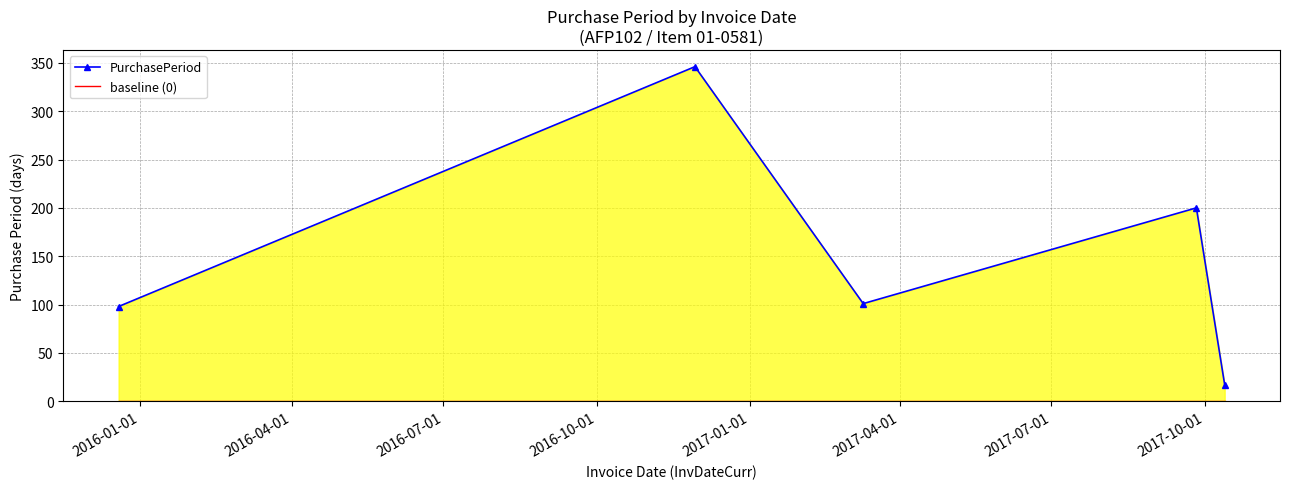

Count the number of categories in the chart.

5